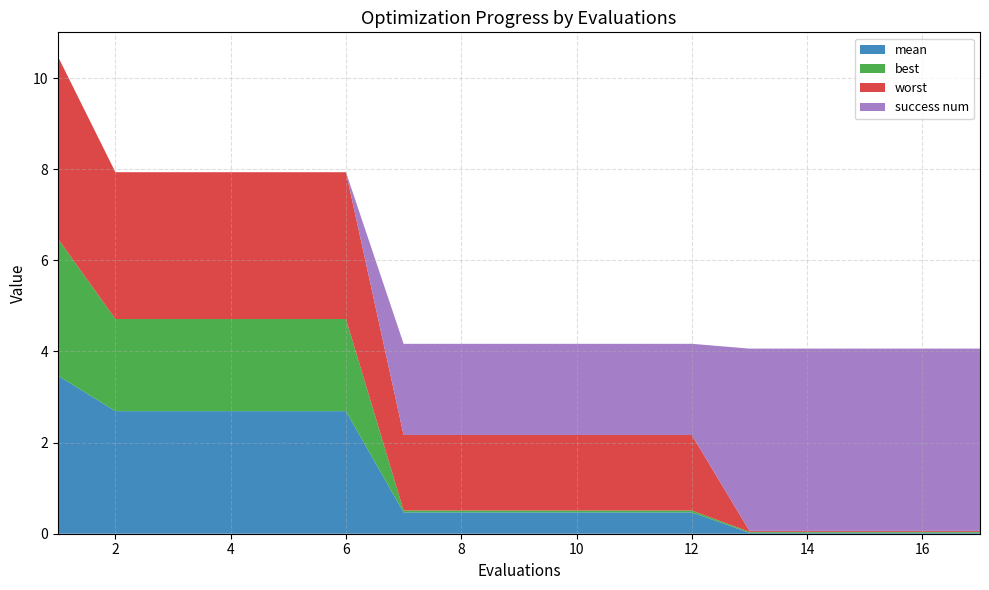

Reading right to left, what are all the values shown in this chart?

mean: 17=0.0	16=0.0	15=0.0	14=0.0	13=0.0	12=0.5	11=0.5	10=0.5	9=0.5	8=0.5	7=0.5	6=2.7	5=2.7	4=2.7	3=2.7	2=2.7	1=3.5
best: 17=0.0	16=0.0	15=0.0	14=0.0	13=0.0	12=0.0	11=0.0	10=0.0	9=0.0	8=0.0	7=0.0	6=2.0	5=2.0	4=2.0	3=2.0	2=2.0	1=3.0
worst: 17=0.0	16=0.0	15=0.0	14=0.0	13=0.0	12=1.7	11=1.7	10=1.7	9=1.7	8=1.7	7=1.7	6=3.2	5=3.2	4=3.2	3=3.2	2=3.2	1=4.0
success num: 17=4.0	16=4.0	15=4.0	14=4.0	13=4.0	12=2.0	11=2.0	10=2.0	9=2.0	8=2.0	7=2.0	6=0.0	5=0.0	4=0.0	3=0.0	2=0.0	1=0.0